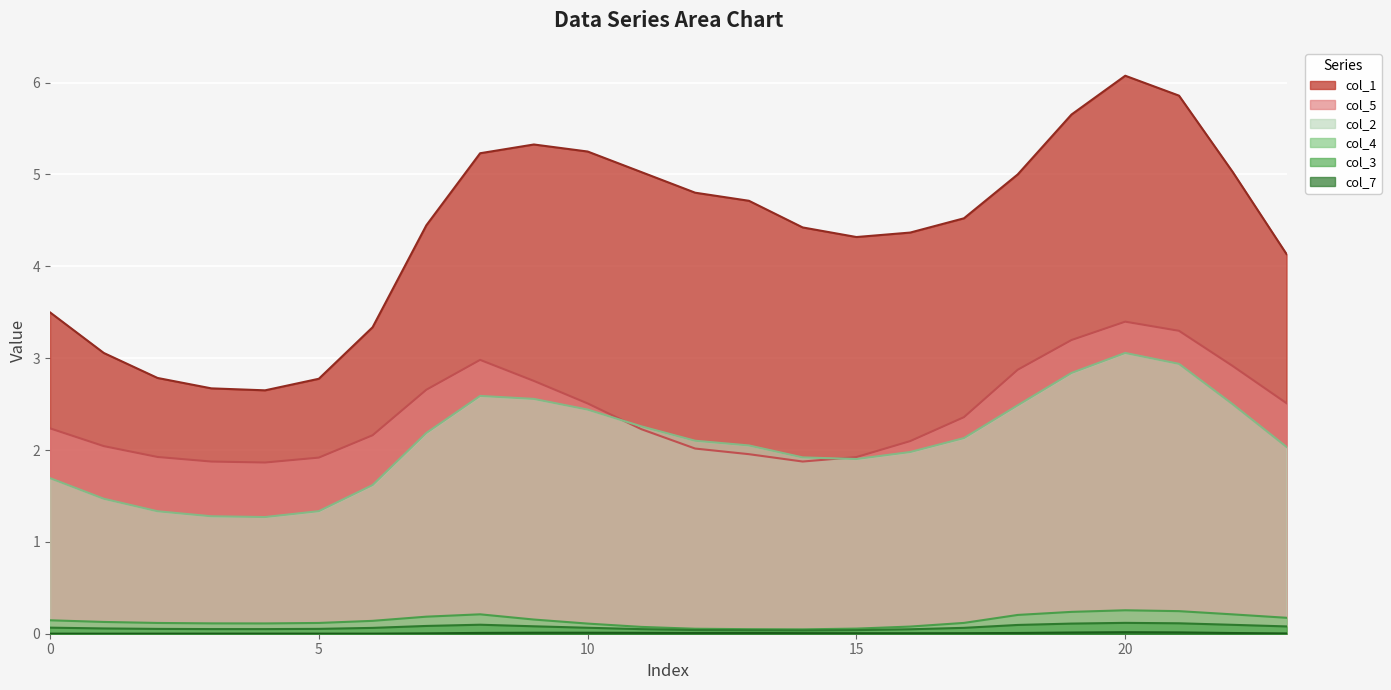

At which category does col_7 reach its first local peak?

4